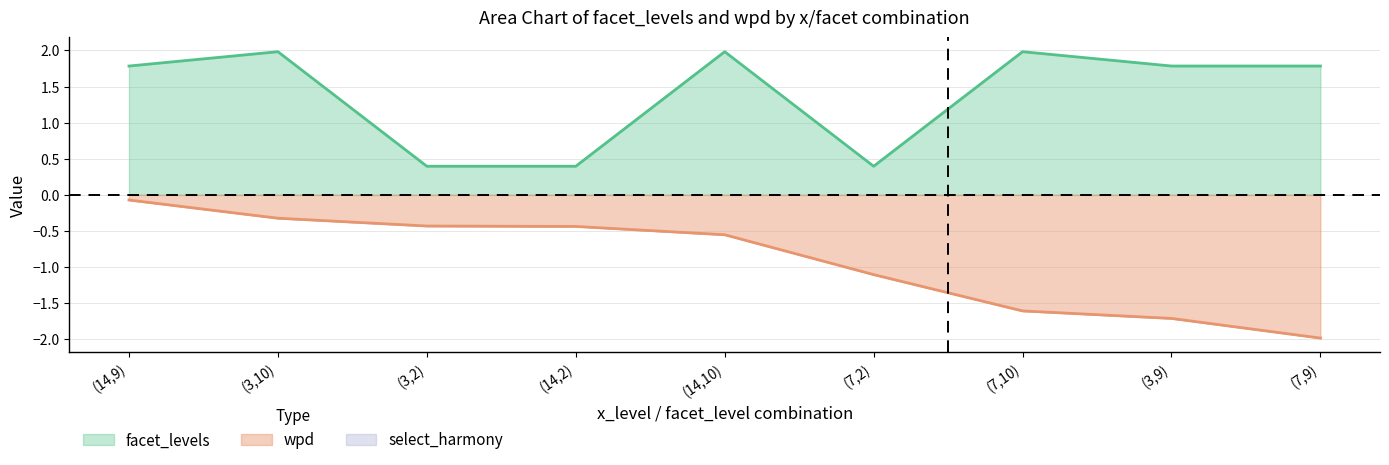

Rank the series at (3,10) from lowest to highest value.

wpd, facet_levels